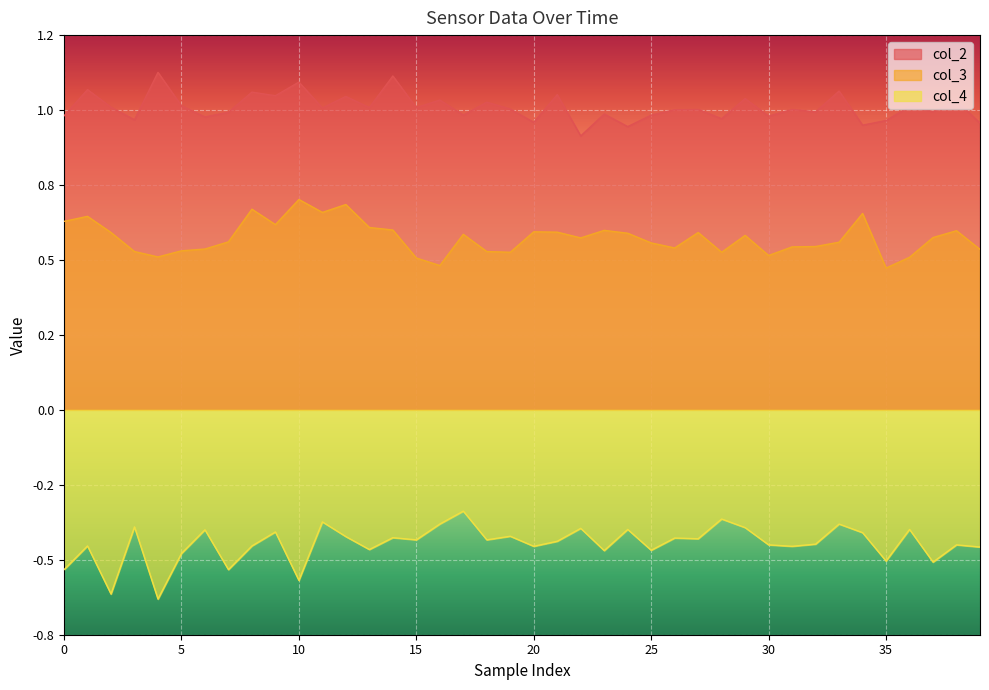

At which category is the sum across all series the highest?

12